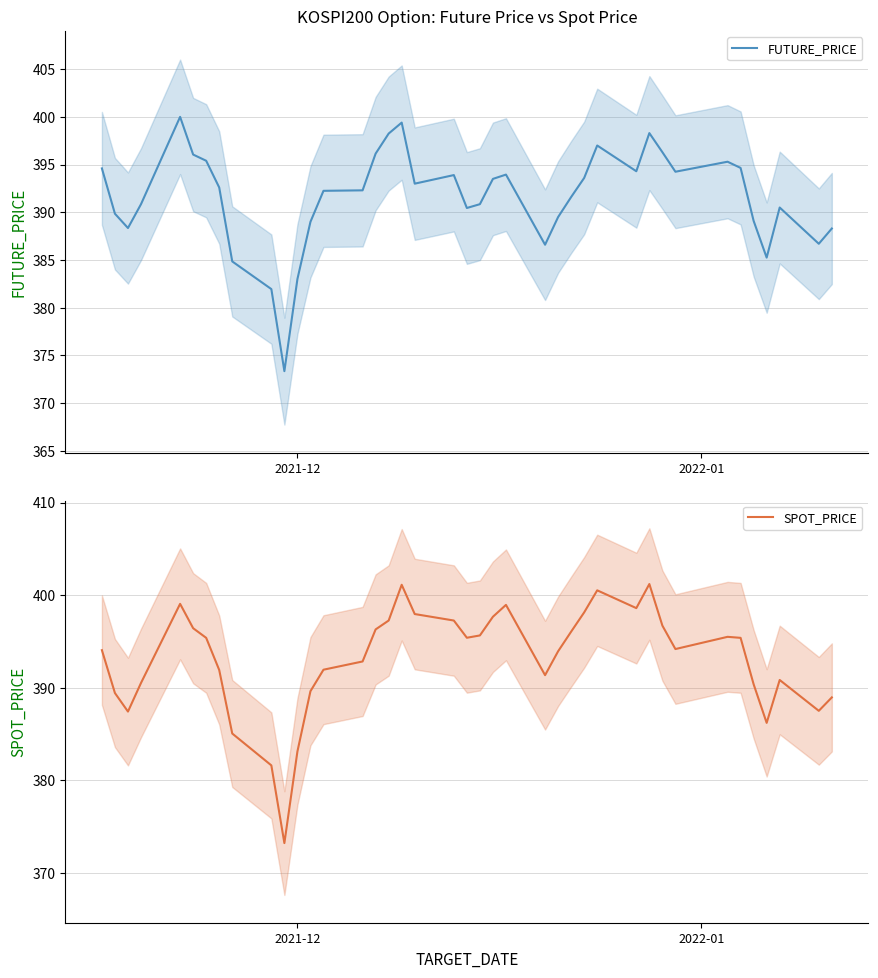

Does the chart have visible grid lines?

Yes